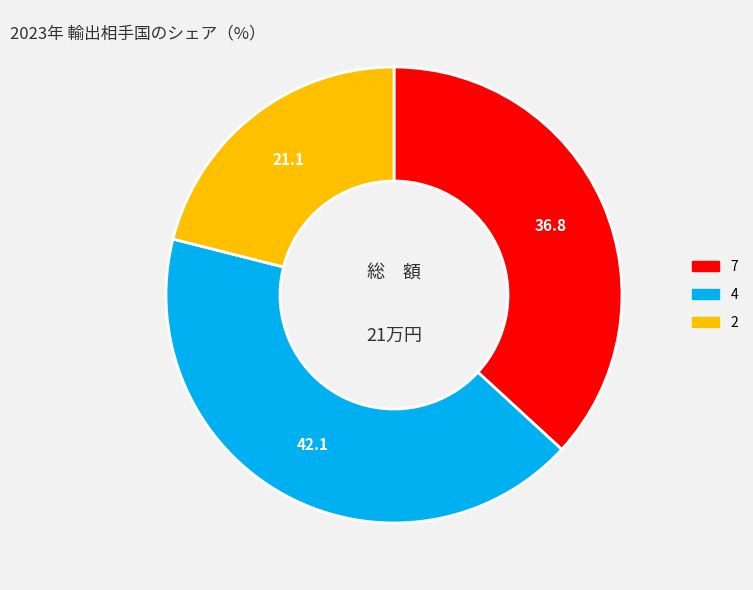

Is there any slice that represents more than half of the pie?

No